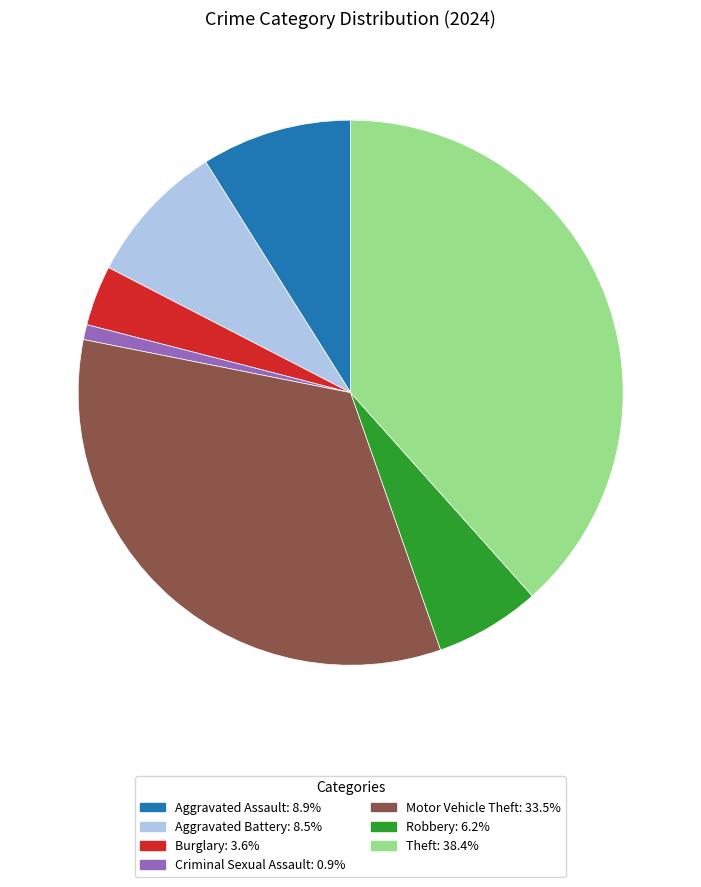

Is there a majority slice in this chart?

No